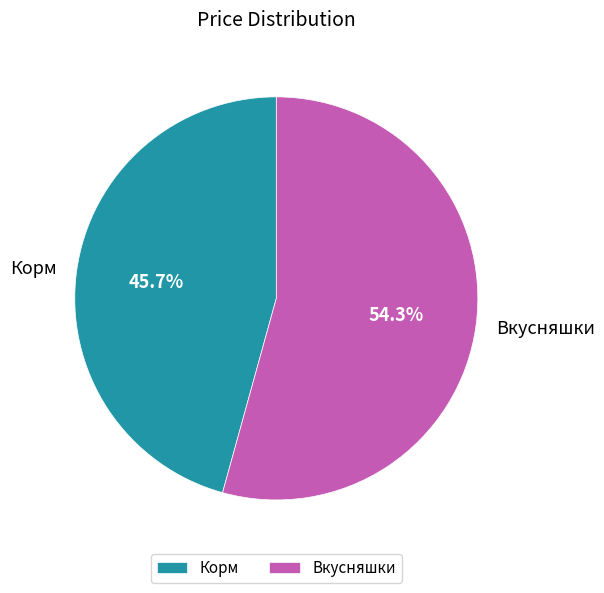

To the nearest percent, what portion does Корм represent?

46%